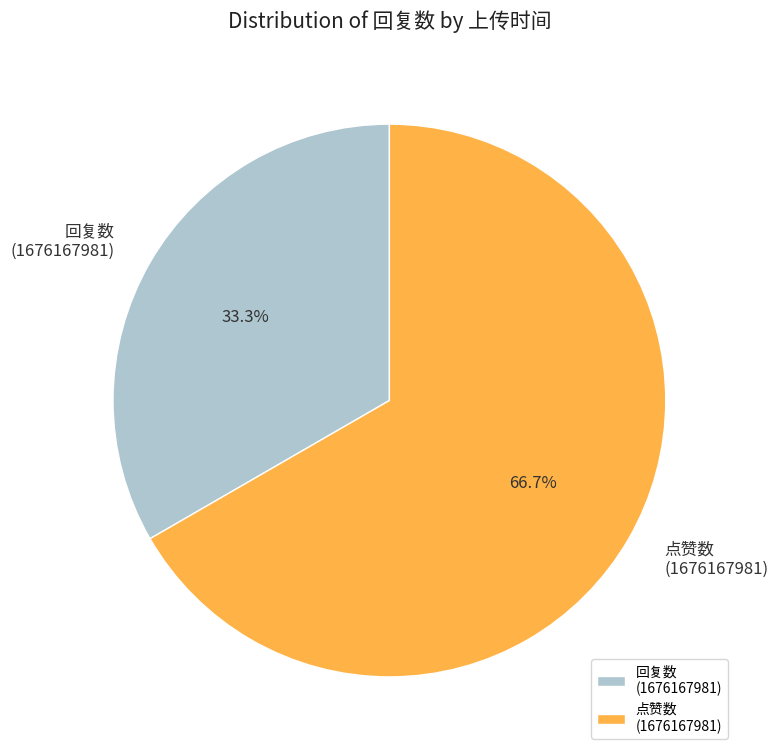

Which slice is the smallest?

回复数 (1676167981)